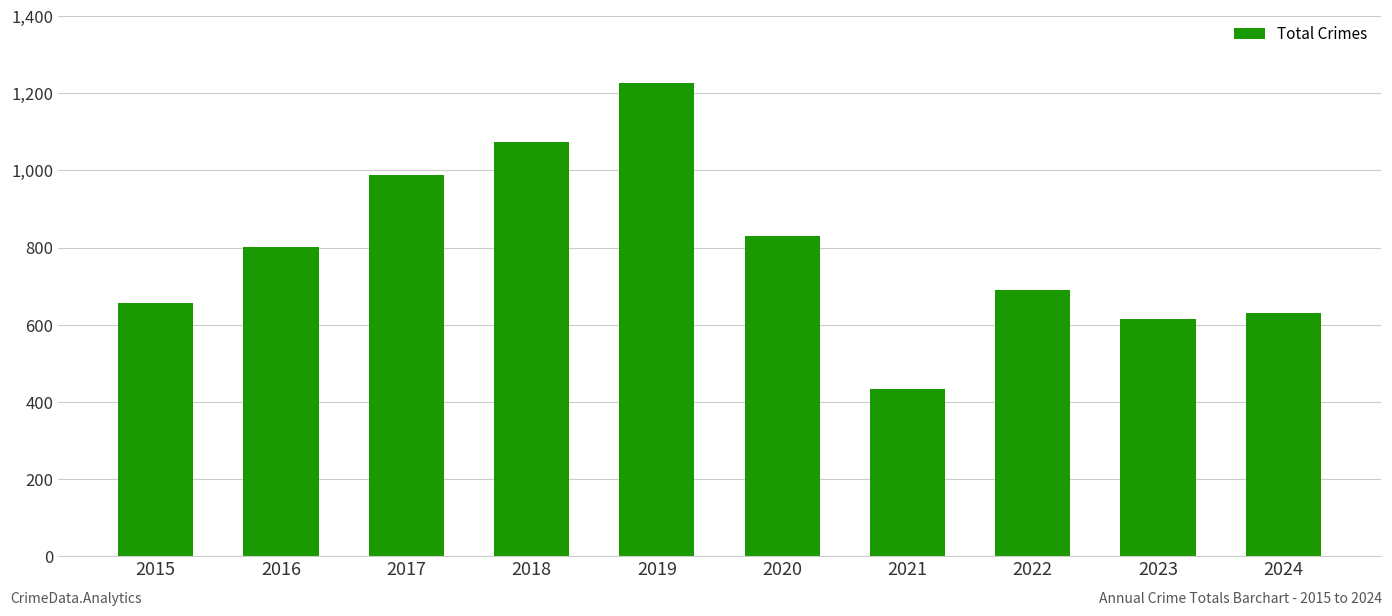

What is the value of the 9th bar from the left?

614